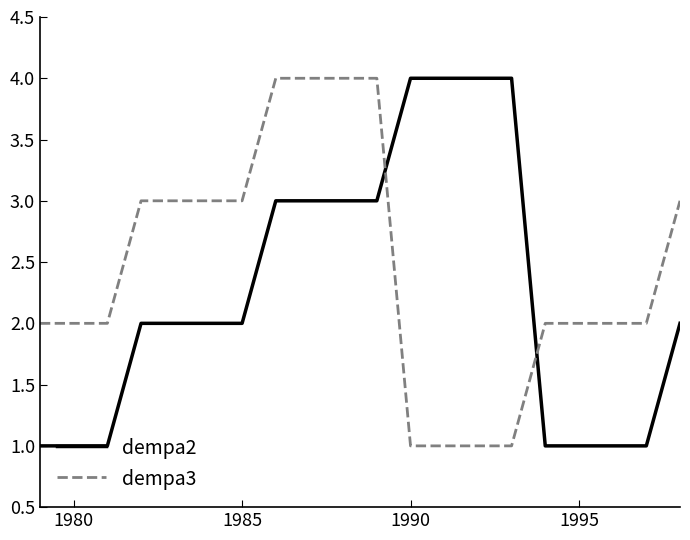

Count the dempa3 values in the range 2 to 3.

12